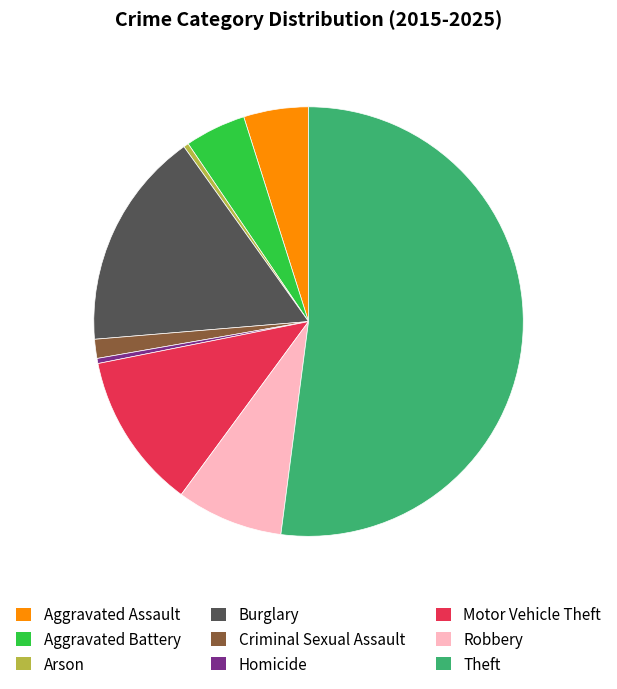

Which category has the biggest portion of the pie?

Theft